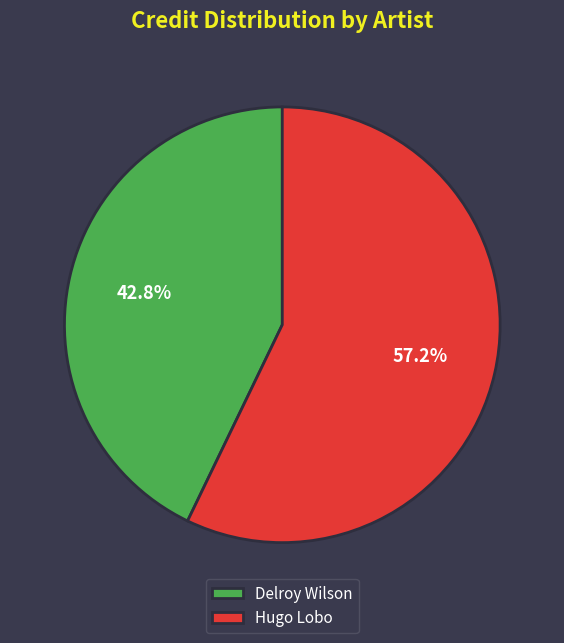

What percentage is NOT represented by Delroy Wilson?

57.2%